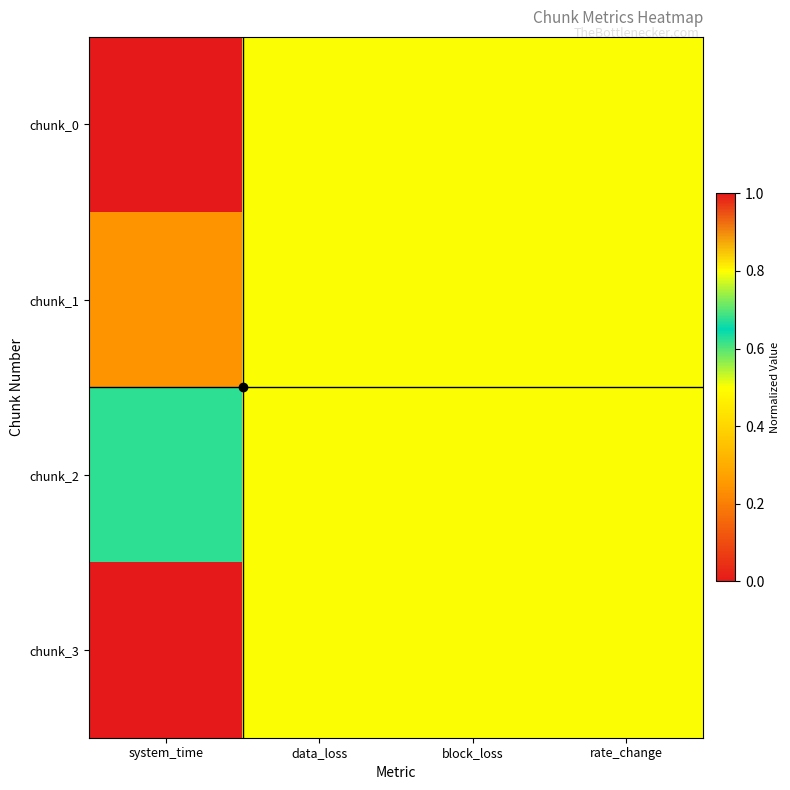

Between data_loss and block_loss, which is larger?

data_loss